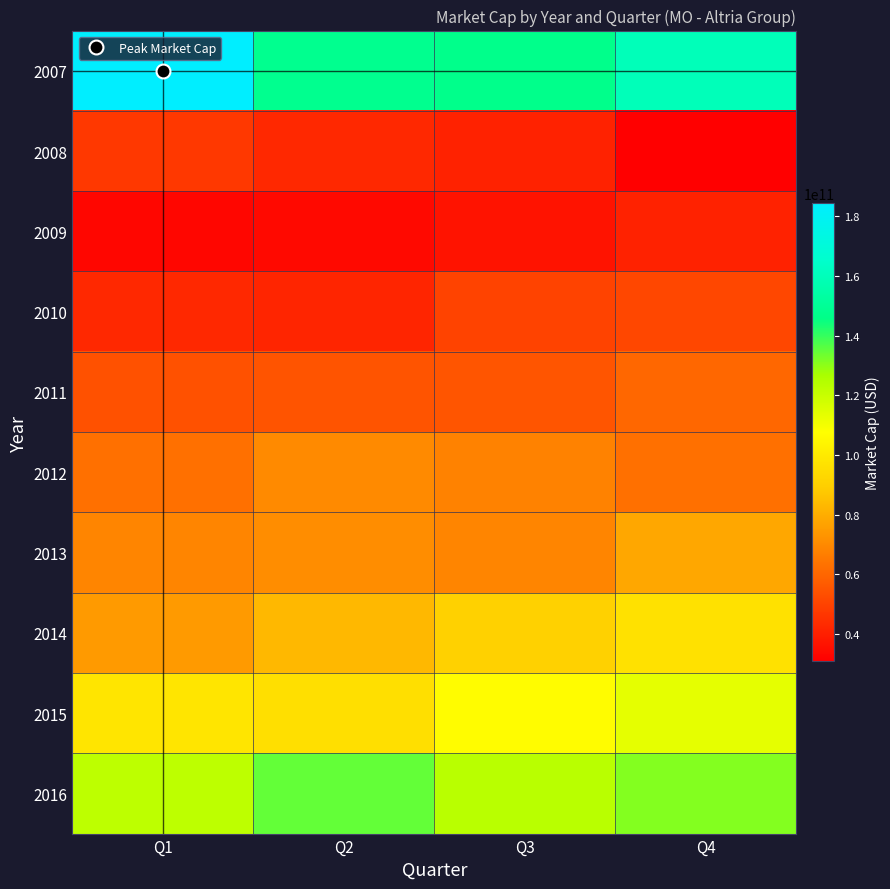

Reading left to right, extract all data points from this chart.

2007: Q1=184333969446.2	Q2=147962000033.4	Q3=146963528000.0	Q4=159890793074.8
2008: Q1=46964482750.2	Q2=42662000000.0	Q3=40830720000.0	Q4=31038660000.0
2009: Q1=33017220000.0	Q2=33783469391.1	Q3=36531209307.7	Q4=40771510000.0
2010: Q1=42620040000.0	Q2=41663160000.0	Q3=49961600000.0	Q4=51308080000.0
2011: Q1=54246520000.0	Q2=54827160000.0	Q3=55067740000.0	Q4=60308100000.0
2012: Q1=62789580000.0	Q2=70032850000.0	Q3=68087360000.0	Q4=63051490894.8
2013: Q1=68702900000.0	Q2=71096952397.8	Q3=68631300000.0	Q4=78059666653.9
2014: Q1=74542796620.3	Q2=83041200000.0	Q3=90391802826.0	Q4=96663047623.7
2015: Q1=98339320000.0	Q2=95961420000.0	Q3=106515200000.0	Q4=113418546875.0
2016: Q1=122562960000.0	Q2=134747840000.0	Q3=123424960000.0	Q4=131115180000.0